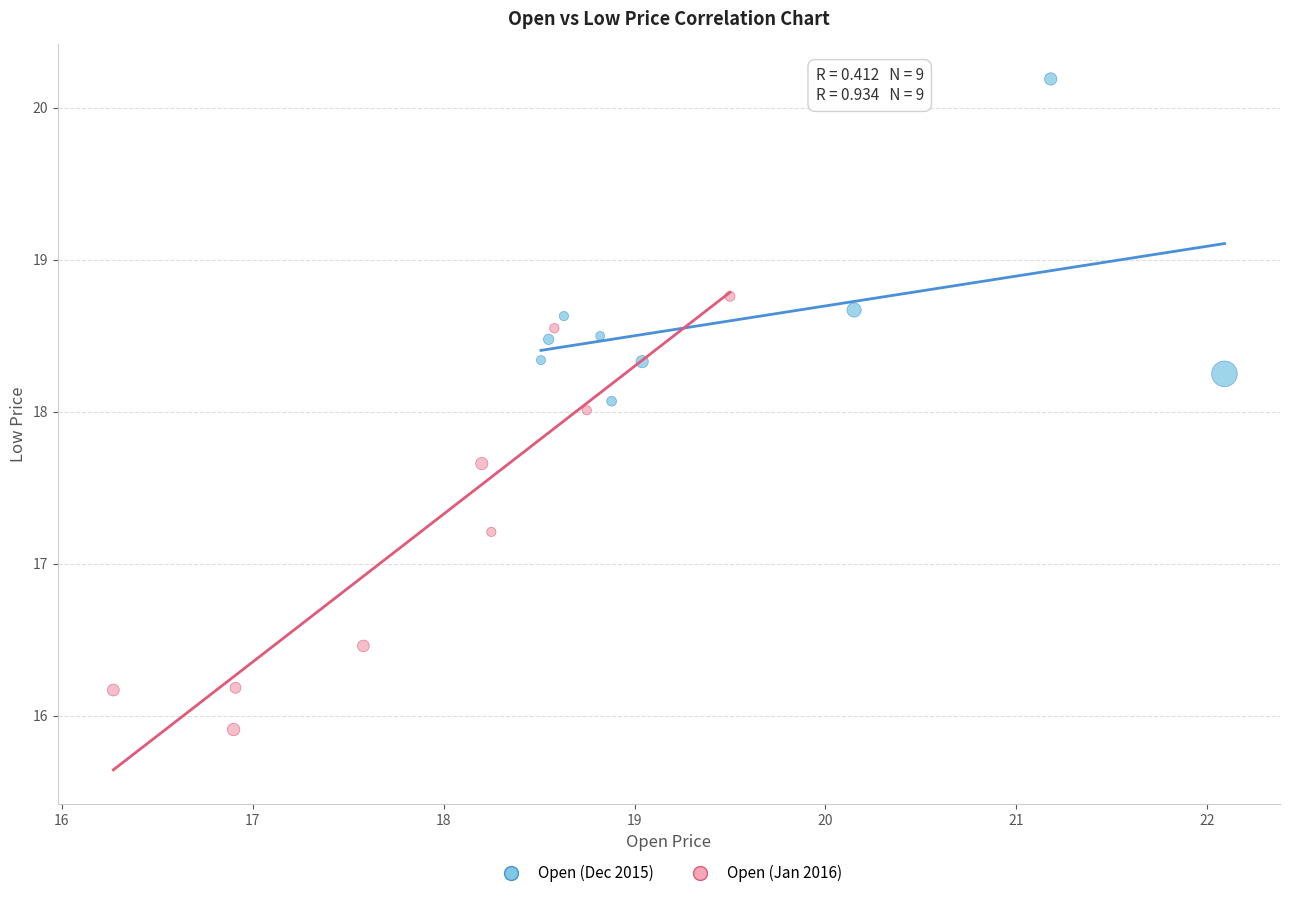

Which series has the largest Y range (max minus min)?

Open (Jan 2016)